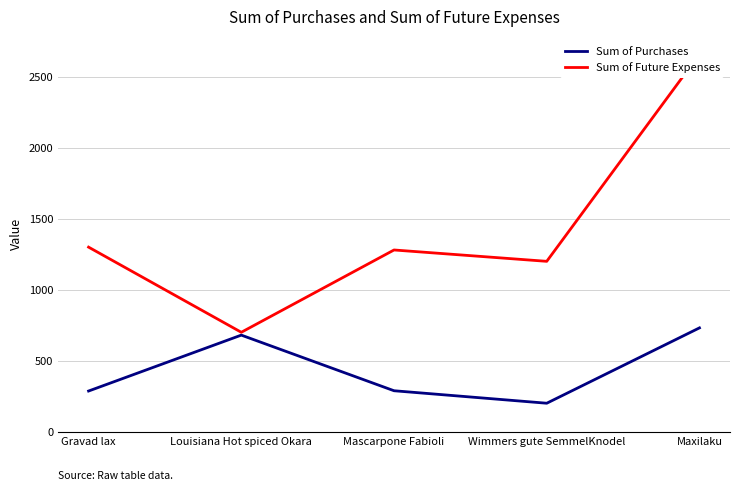

What is the label of the 5th point from the left?

Maxilaku